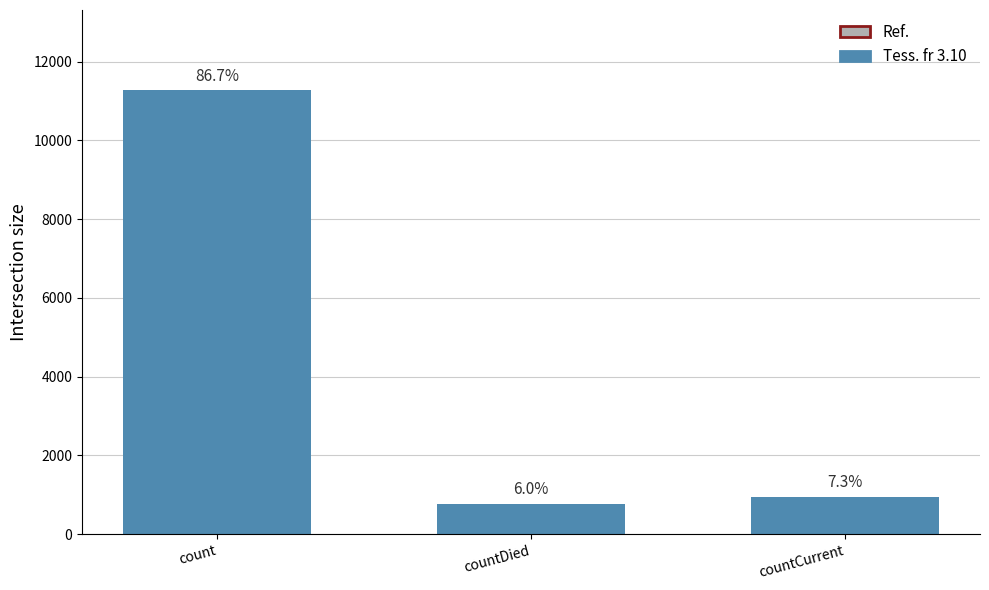

How many bars are there in total?

3